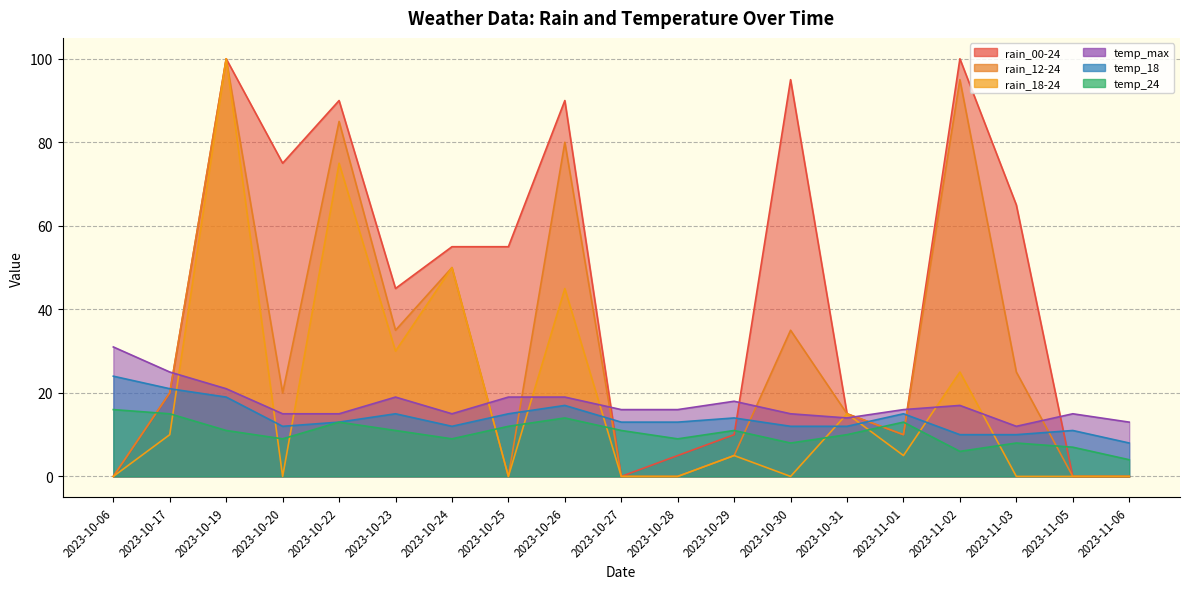

What is the difference between the temp_max values at 2023-10-25 and 2023-11-06?

6